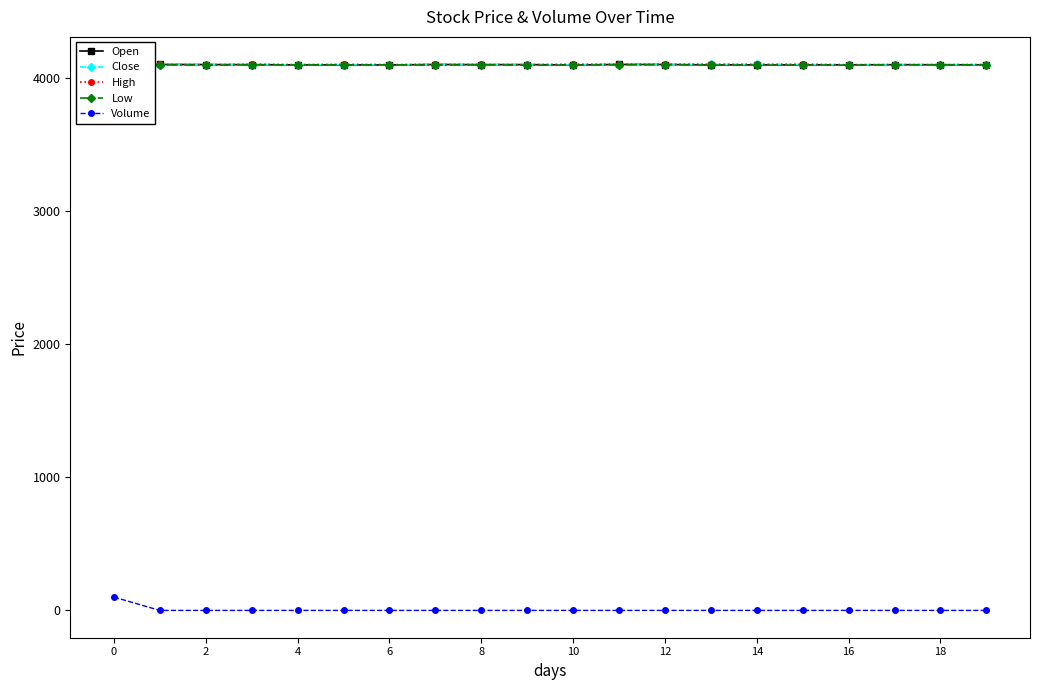

What is the value of the High point at the 4th from the left?

4103.6